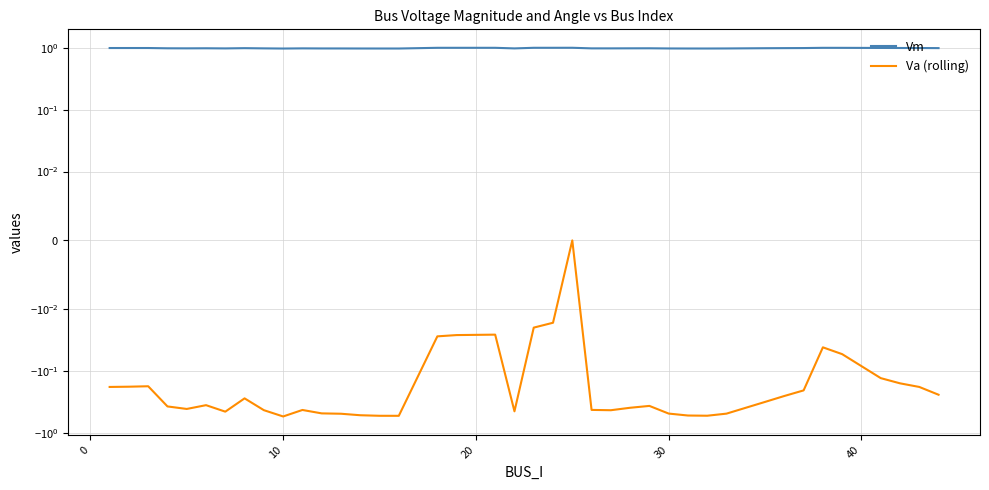

What is the highest value of the Vm series?

1.0